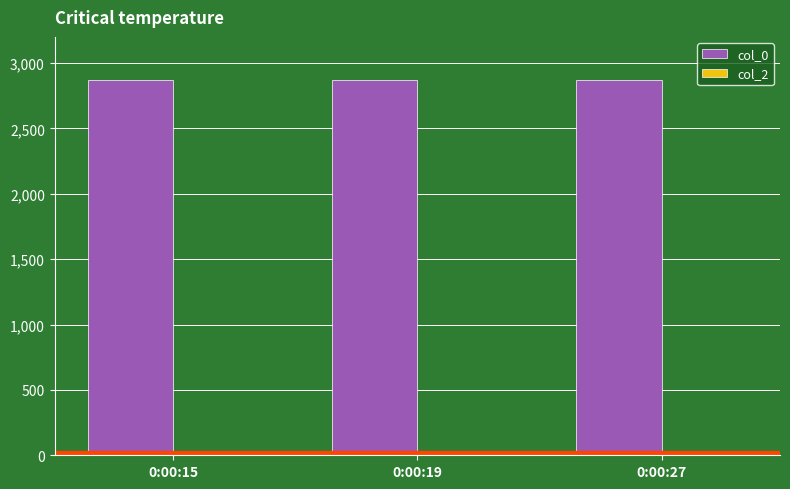

Reading left to right, transcribe all the data shown in this chart.

col_0: 0:00:15=2869	0:00:19=2869	0:00:27=2869
col_2: 0:00:15=0	0:00:19=0	0:00:27=0